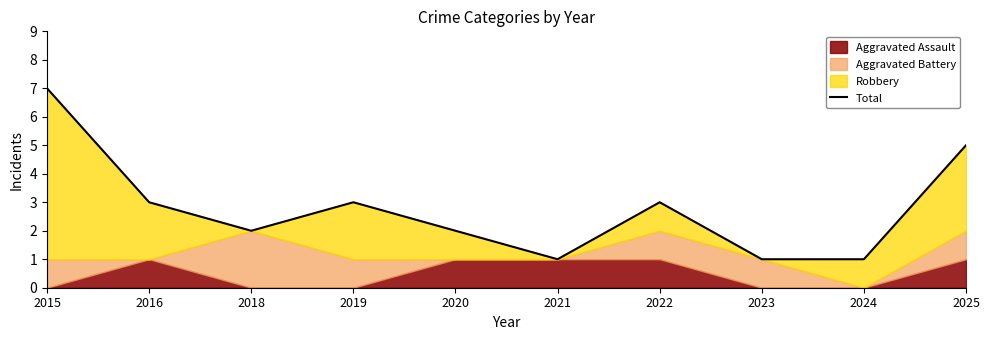

Approximately how many times larger is the value at 2025 compared to 2020?

2.5